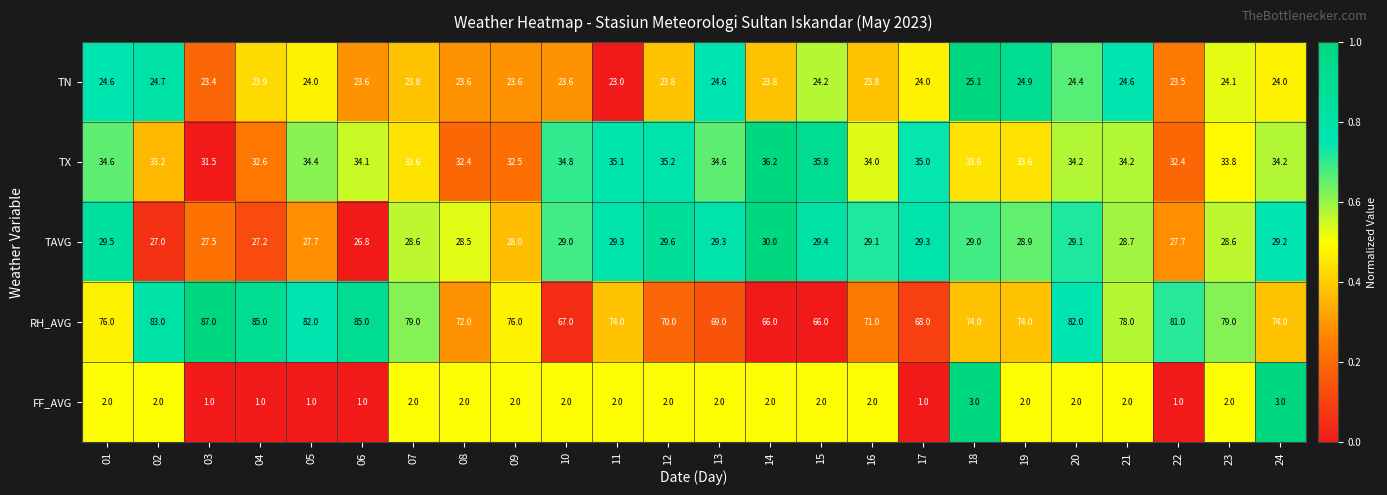

Rank the series by their maximum value, from lowest to highest.

FF_AVG, TN, TAVG, TX, RH_AVG